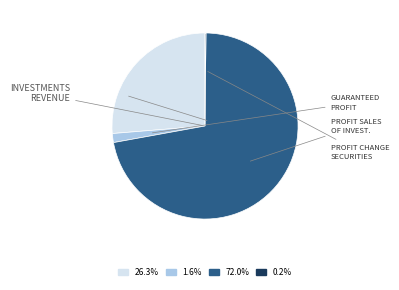

Does 26.3% represent more than half of the total?

No